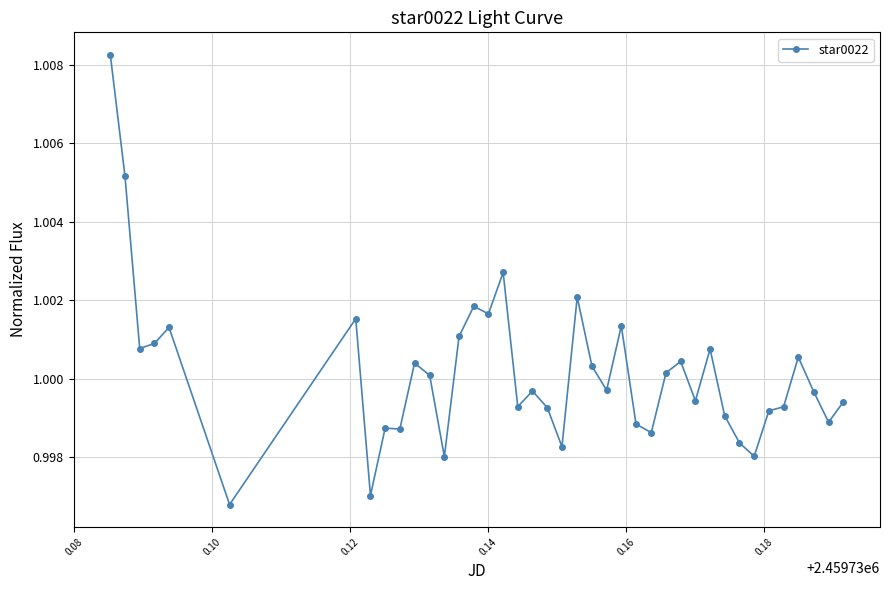

What is the sum of all values?

40.0